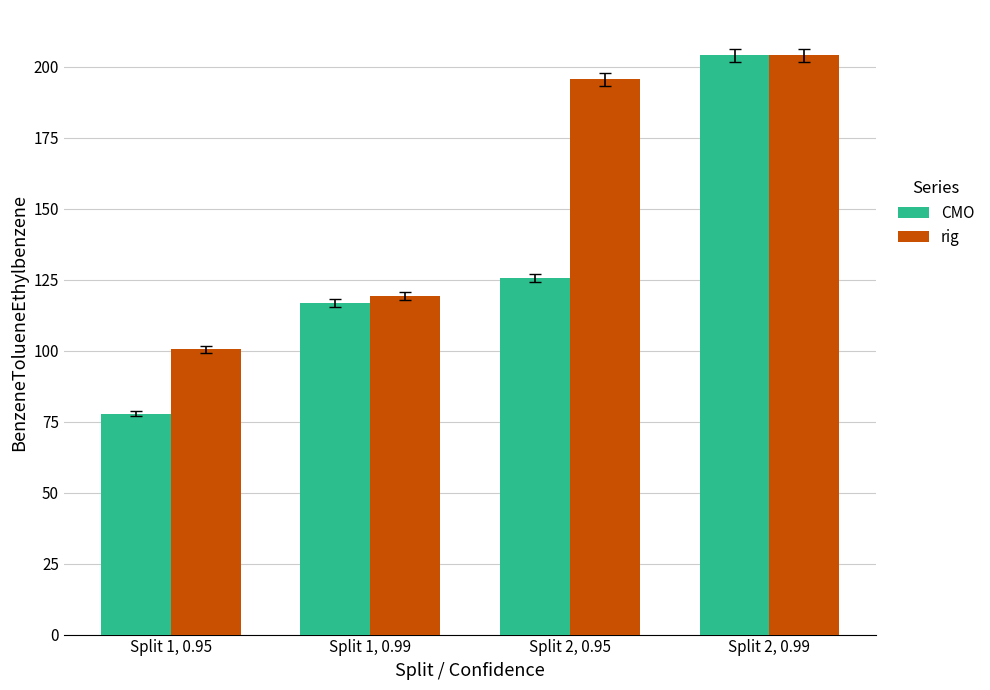

What is the value of the rig bar at the 2nd from the left?

119.3